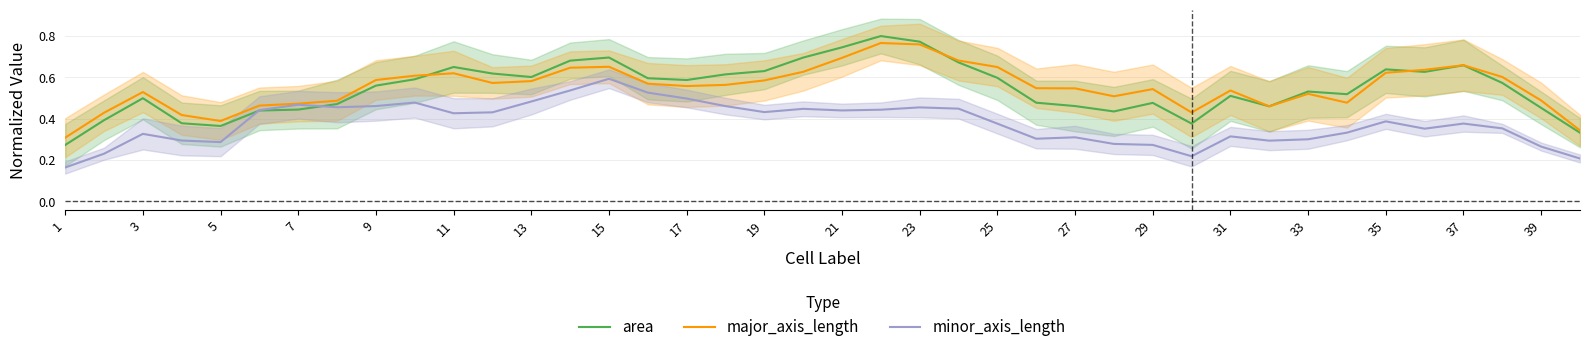

What is the sum of the area values at 23 and 33?

1.3